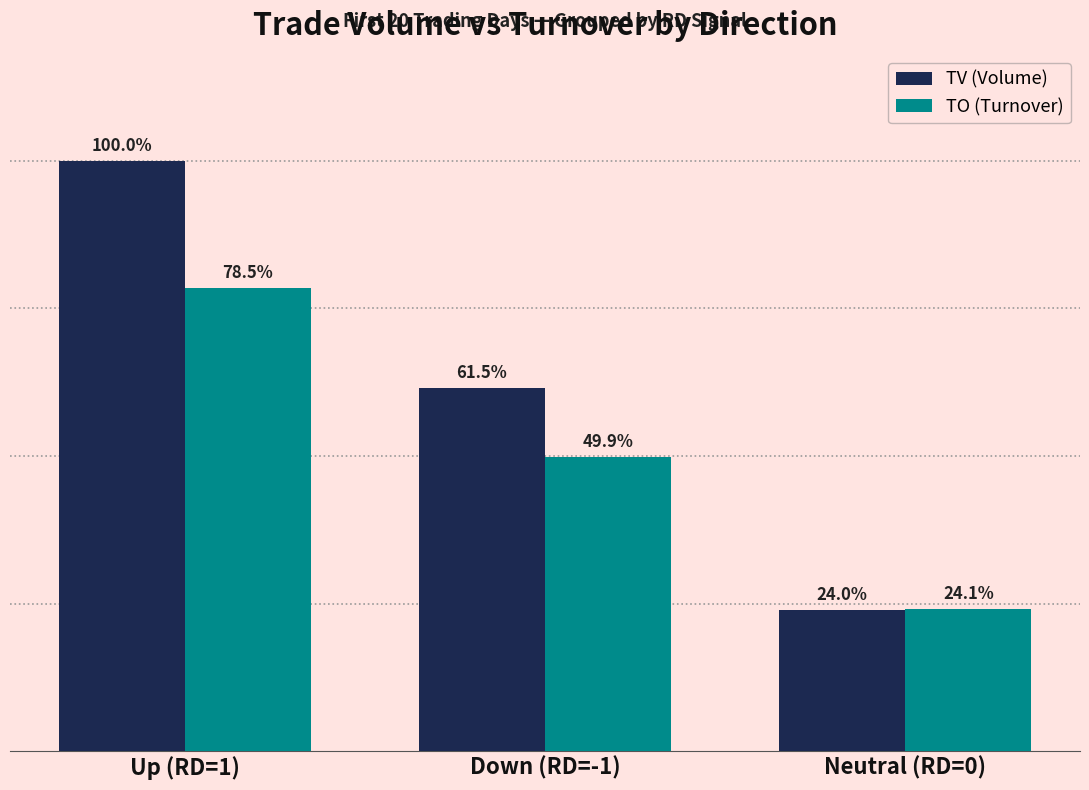

Between Down (RD=-1) and Neutral (RD=0), which series saw the biggest shift?

TV (Volume)